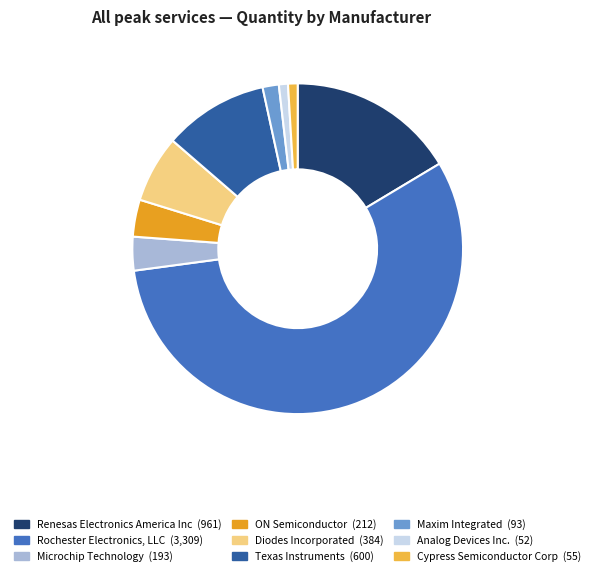

Which has a higher value, Microchip Technology or Rochester Electronics, LLC?

Rochester Electronics, LLC